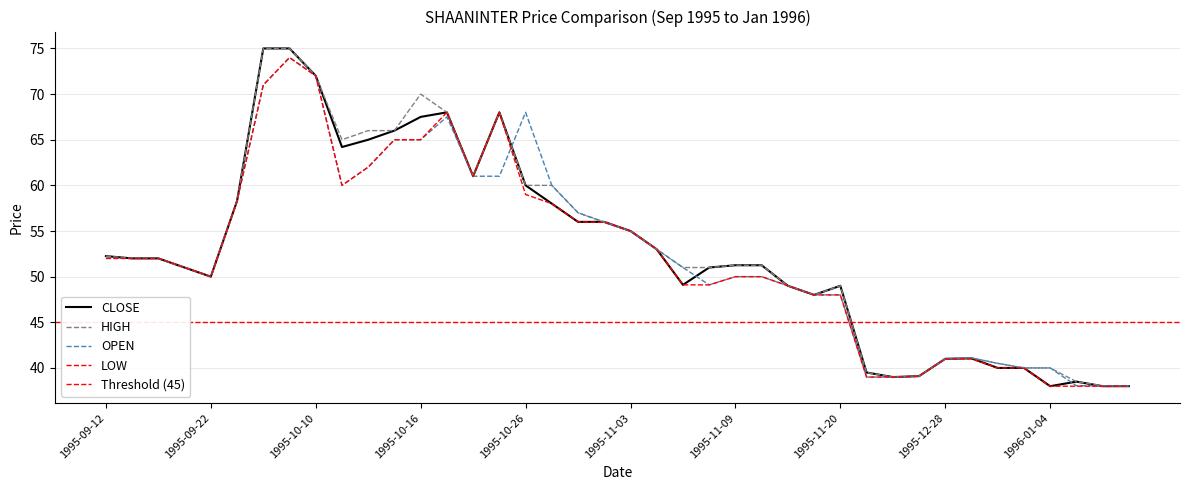

What is the approximate value of HIGH at 1995-10-11?

65.0